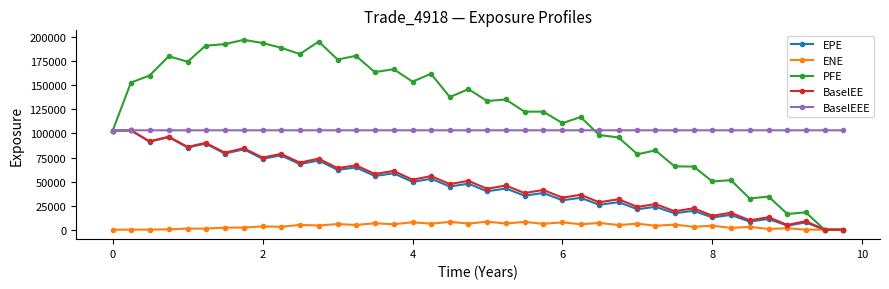

Is this an area chart (filled region under the line)?

No